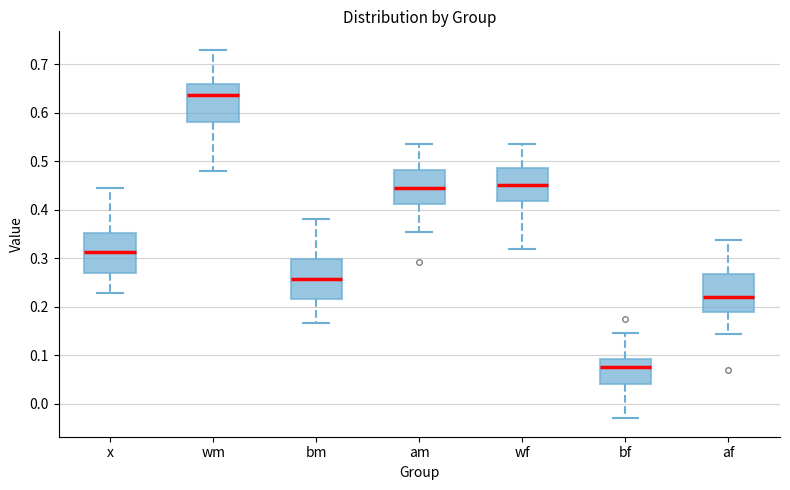

Which box's median line is the lowest?

bf